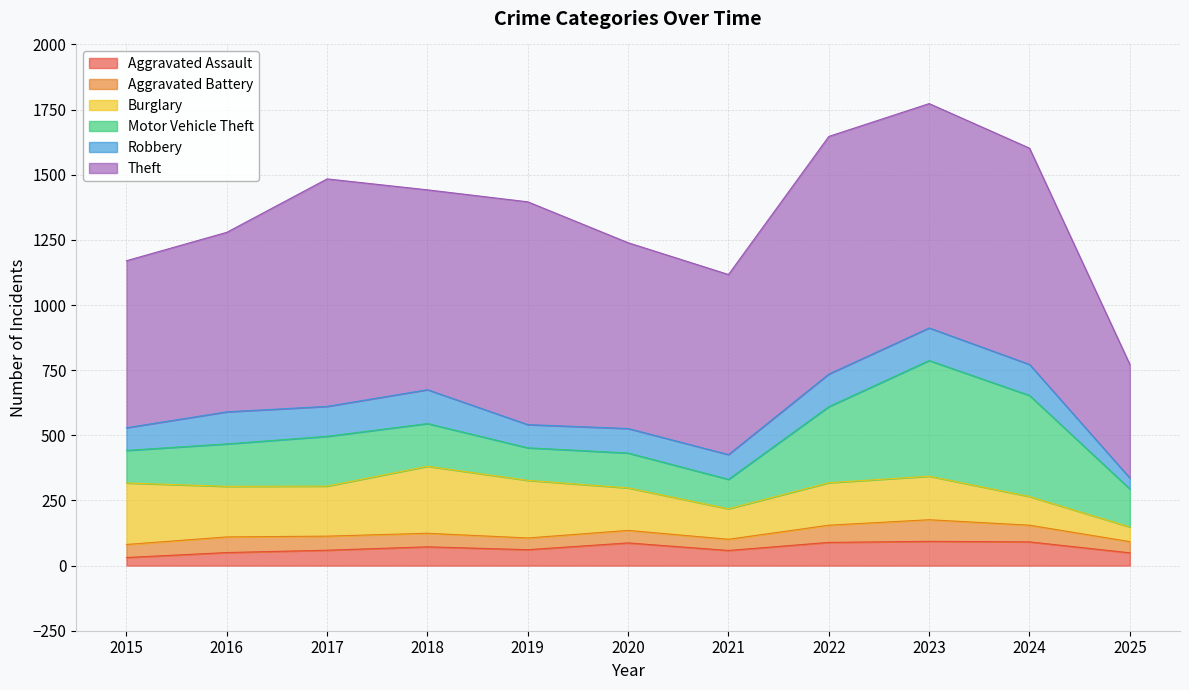

True or false: Burglary has more than 1 points higher than both neighbors.

True